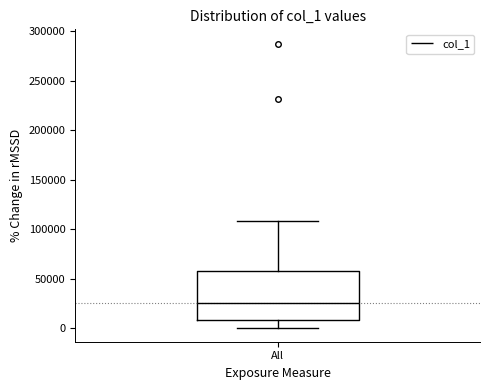

Where does the median line of the box for All sit on the y-axis? The values are not printed on the chart, so give them approximately, as read against the axis.

25000